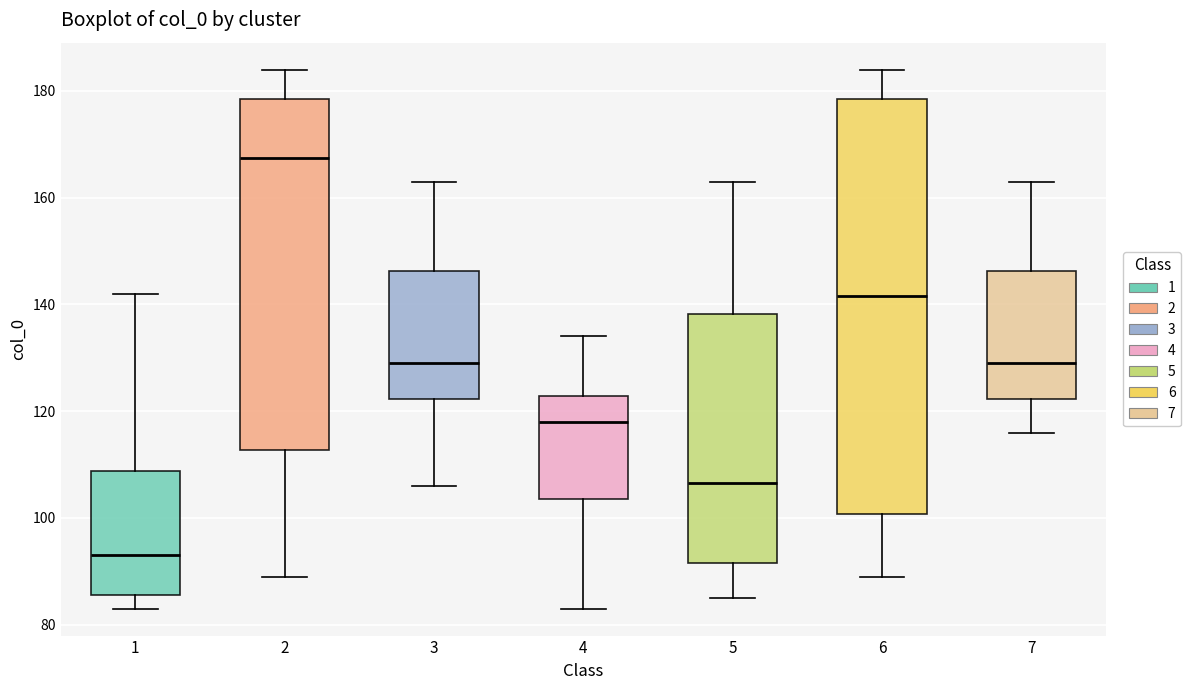

Reading left to right, transcribe this box plot: for each box, give where its median line is, the range the box spans, and where its two whiskers end, as read against the y-axis. The values are not printed on the chart, so give them approximately, as read against the axis.

1: median 94, box 86 to 108, whiskers 84 to 142
2: median 168, box 112 to 178, whiskers 90 to 184
3: median 130, box 122 to 146, whiskers 106 to 164
4: median 118, box 104 to 122, whiskers 84 to 134
5: median 106, box 92 to 138, whiskers 86 to 164
6: median 142, box 100 to 178, whiskers 90 to 184
7: median 130, box 122 to 146, whiskers 116 to 164